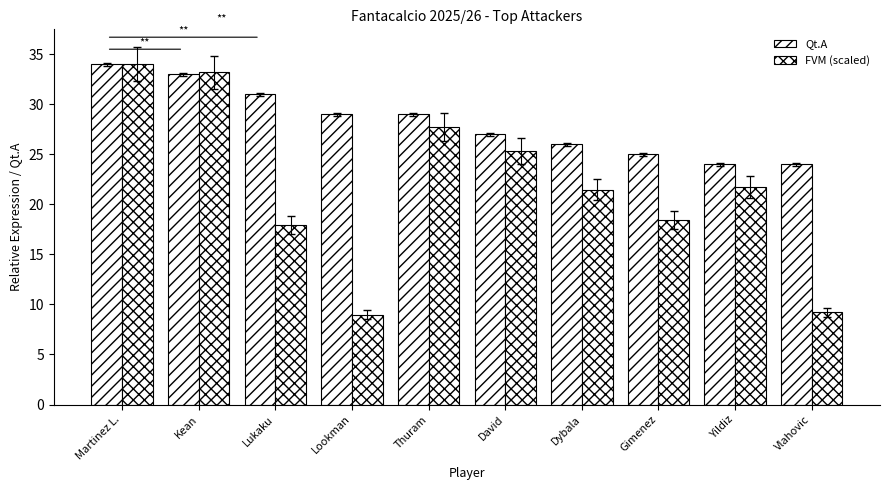

Reading left to right, transcribe all the data shown in this chart.

Qt.A: 34.0	33.0	31.0	29.0	29.0	27.0	26.0	25.0	24.0	24.0
FVM (scaled): 34.0	33.2	17.9	8.9	27.7	25.3	21.5	18.4	21.7	9.2